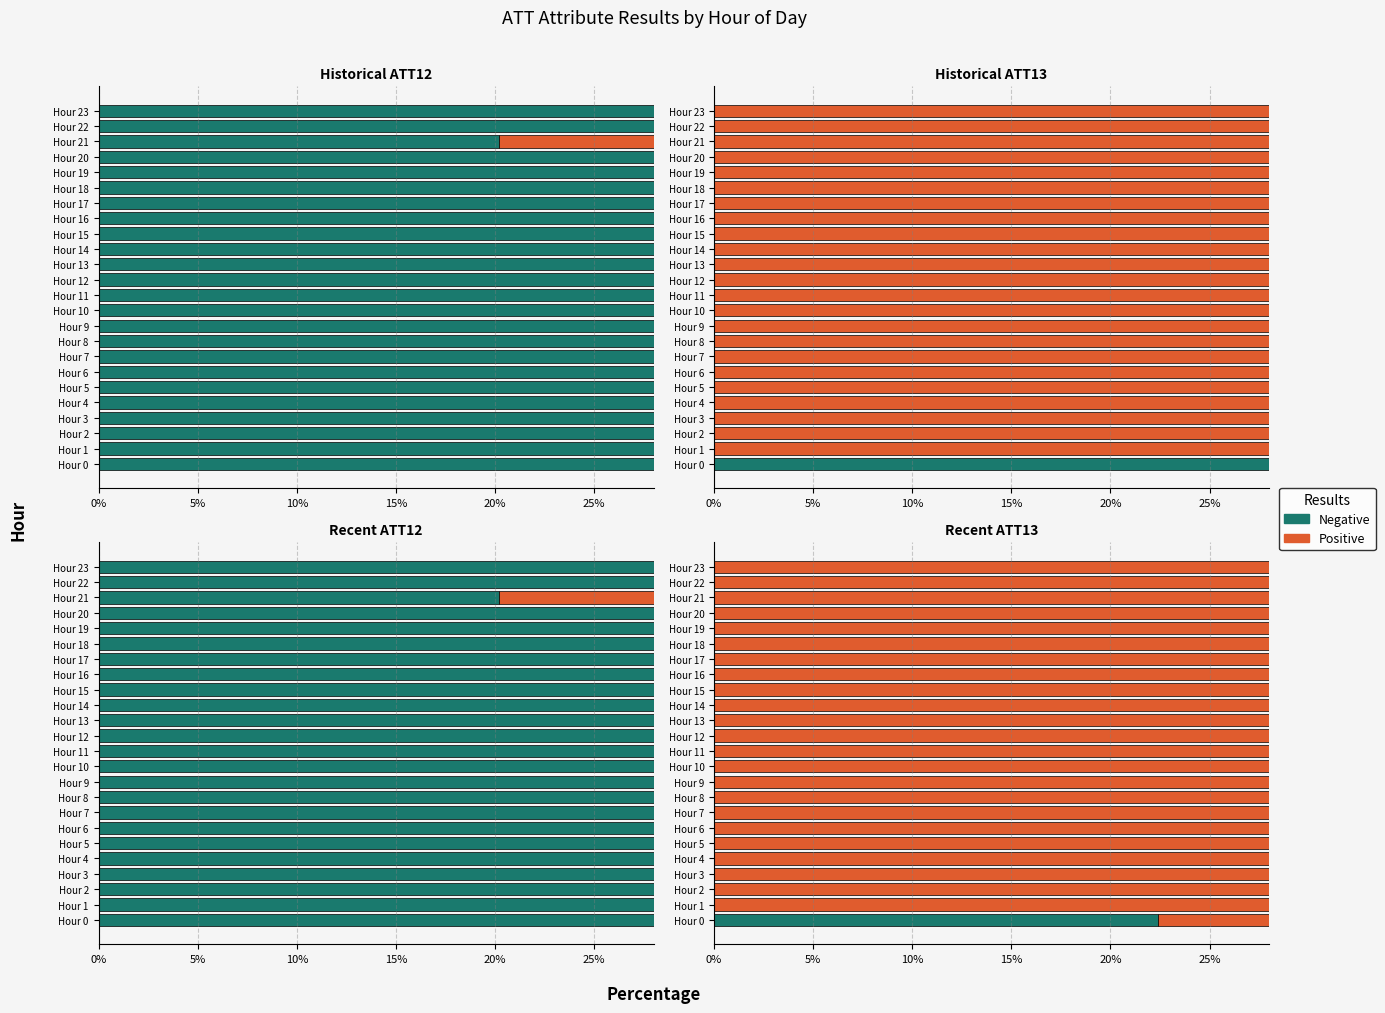

What is the total value across all series at Hour 16?

100.0